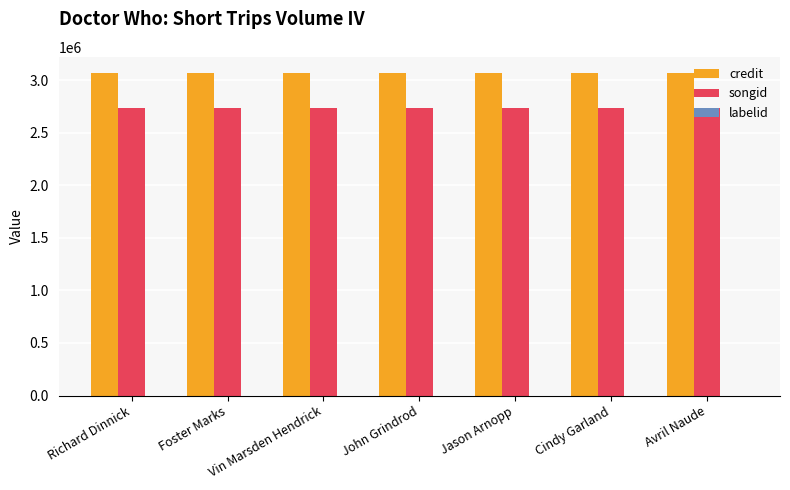

What is the sum of all credit values?

21490434